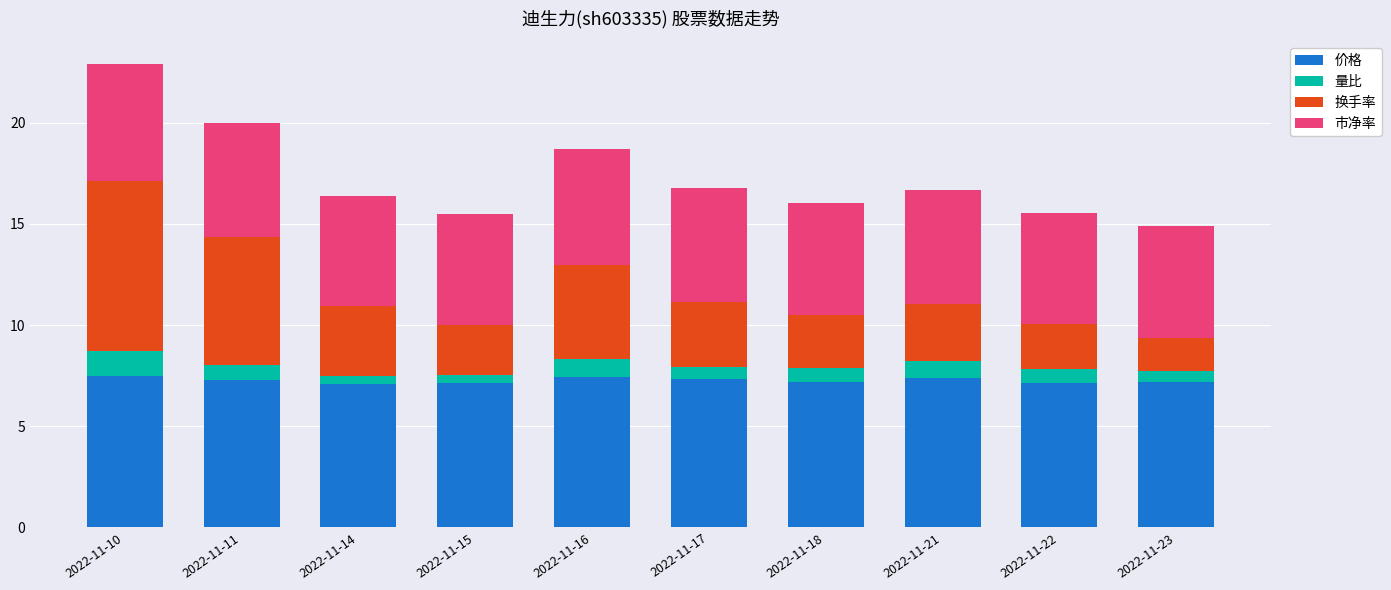

Count the number of data series in this chart.

4